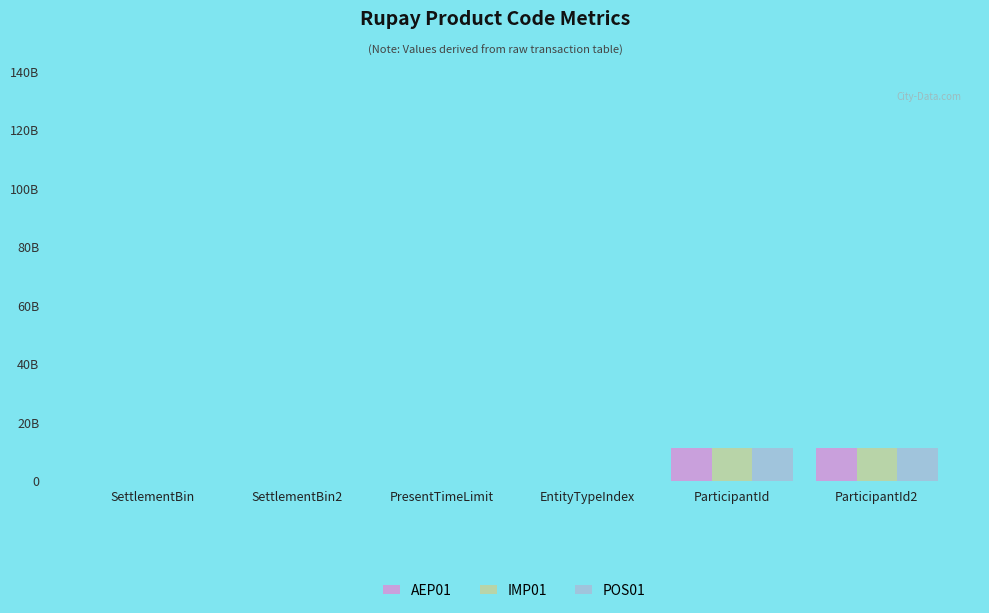

Reading right to left, extract all data points from this chart.

AEP01: ParticipantId2=11111111111	ParticipantId=11111111111	EntityTypeIndex=1	PresentTimeLimit=50	SettlementBin2=123460	SettlementBin=123459
IMP01: ParticipantId2=11111111111	ParticipantId=11111111111	EntityTypeIndex=1	PresentTimeLimit=50	SettlementBin2=123461	SettlementBin=123456
POS01: ParticipantId2=11111111111	ParticipantId=11111111111	EntityTypeIndex=1	PresentTimeLimit=50	SettlementBin2=123460	SettlementBin=123459